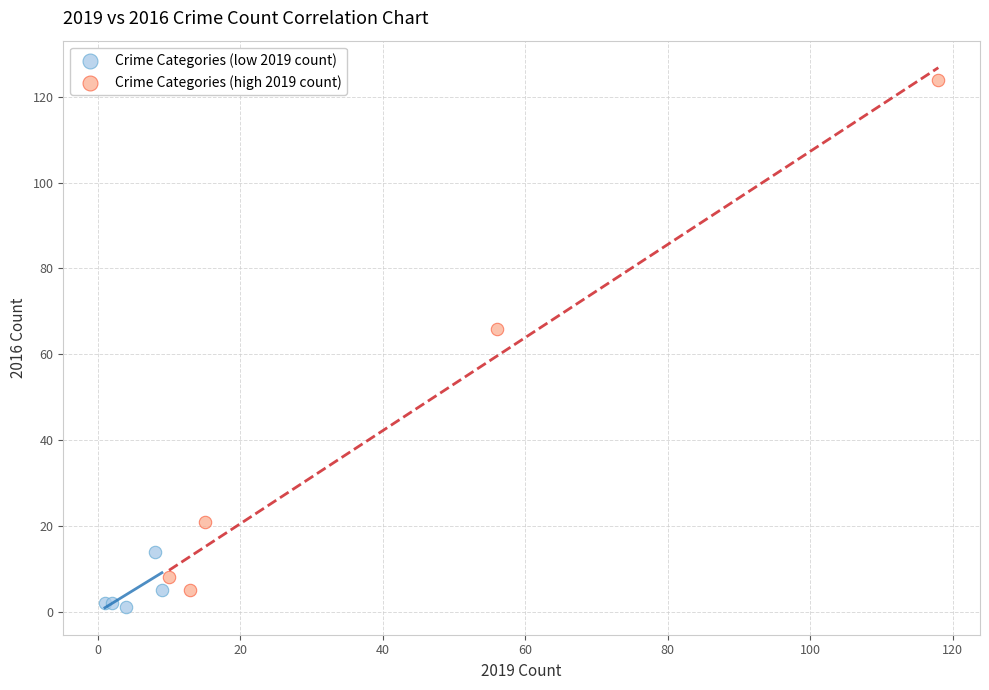

Which series reaches the maximum Y coordinate?

Crime Categories (high 2019 count)